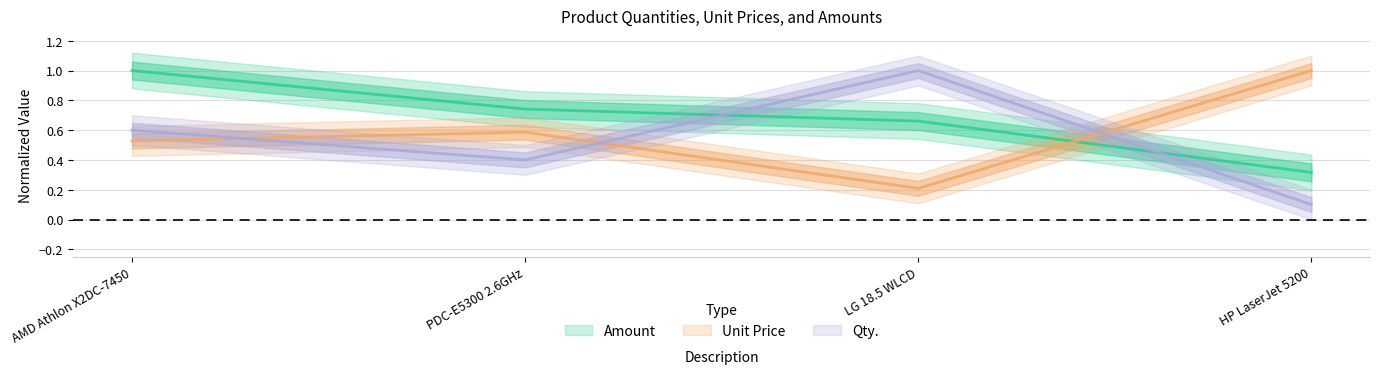

The Amount series shows 0.5 at HP LaserJet 5200. True or false?

False